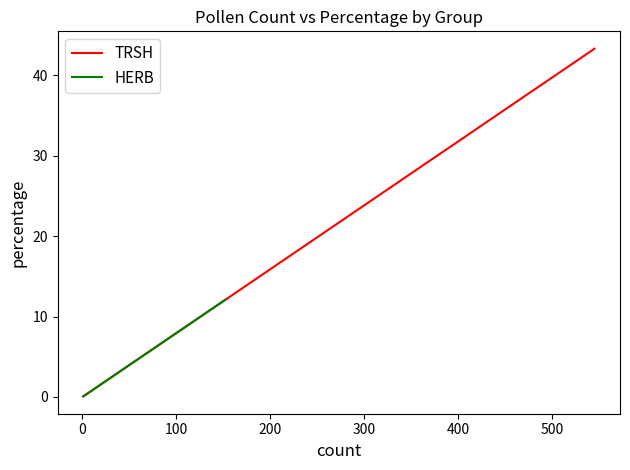

True or false: TRSH has more than 0 interior local peaks.

False